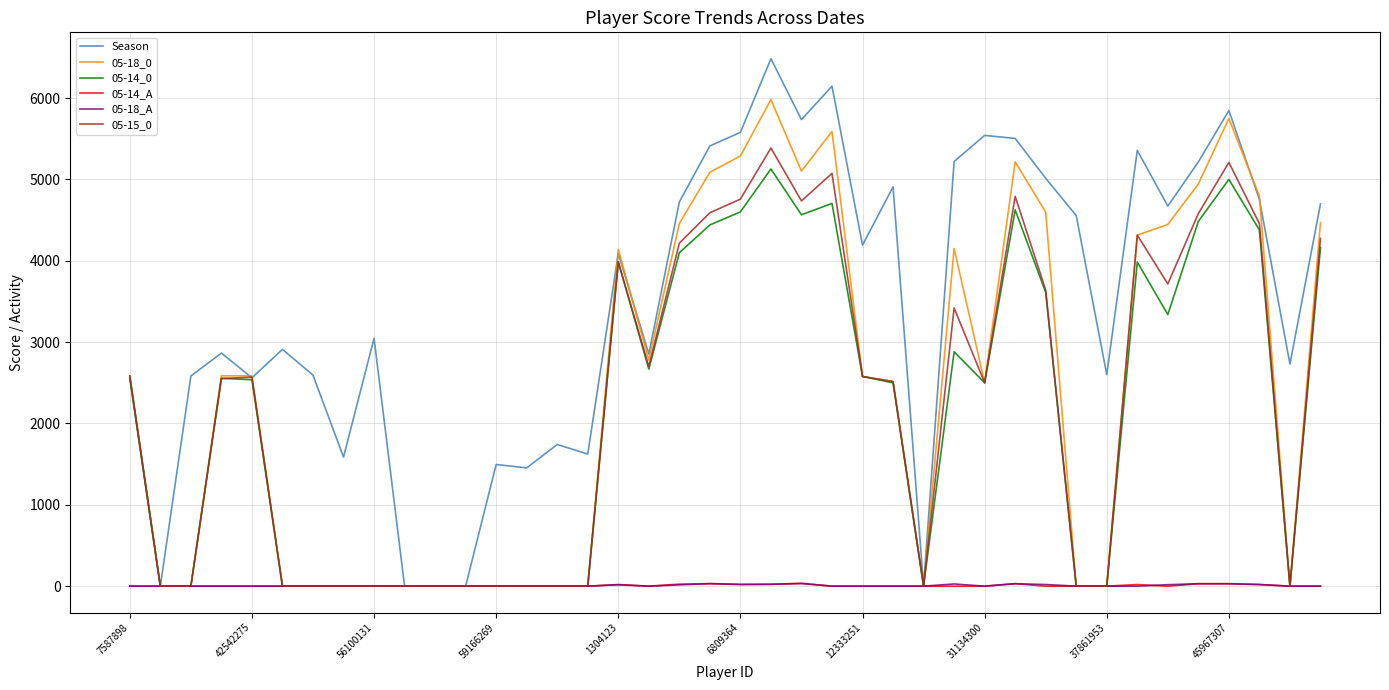

How many lines are shown in the chart?

6